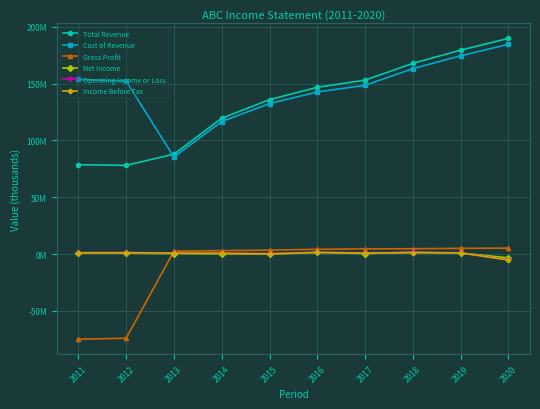

True or false: Cost of Revenue has more than 0 interior local peaks.

False